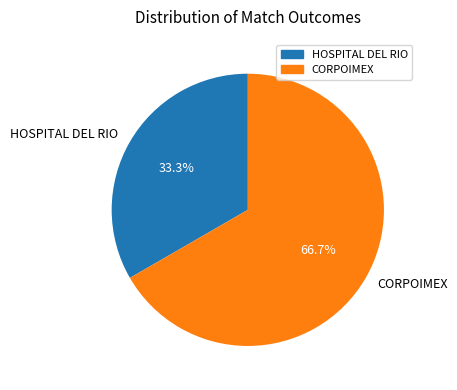

Does HOSPITAL DEL RIO account for over 50% of the chart?

No